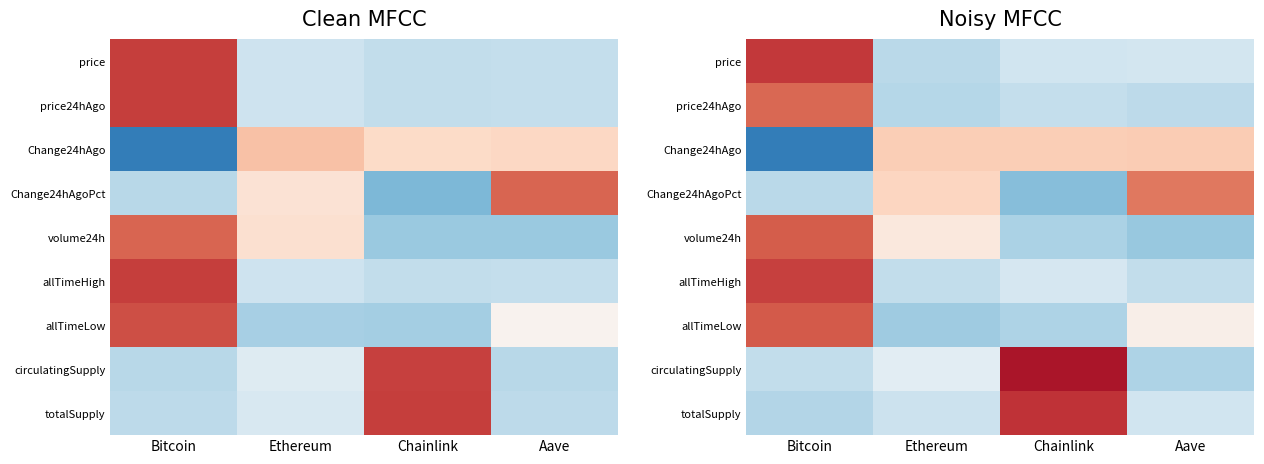

At which label does price24hAgo reach its minimum?

Ethereum